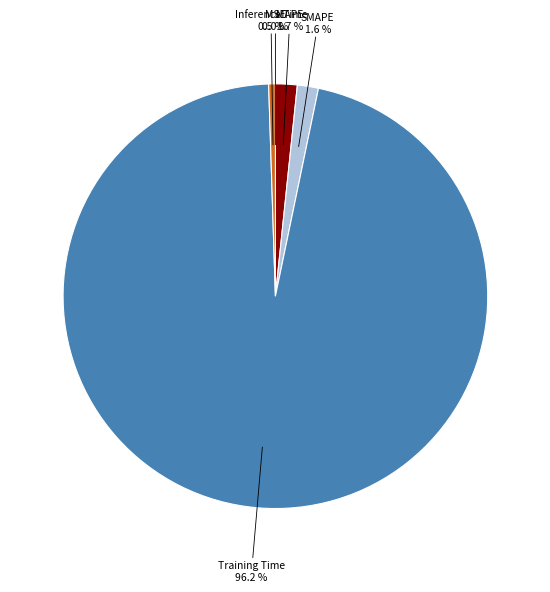

Is there any slice that represents more than half of the pie?

Yes